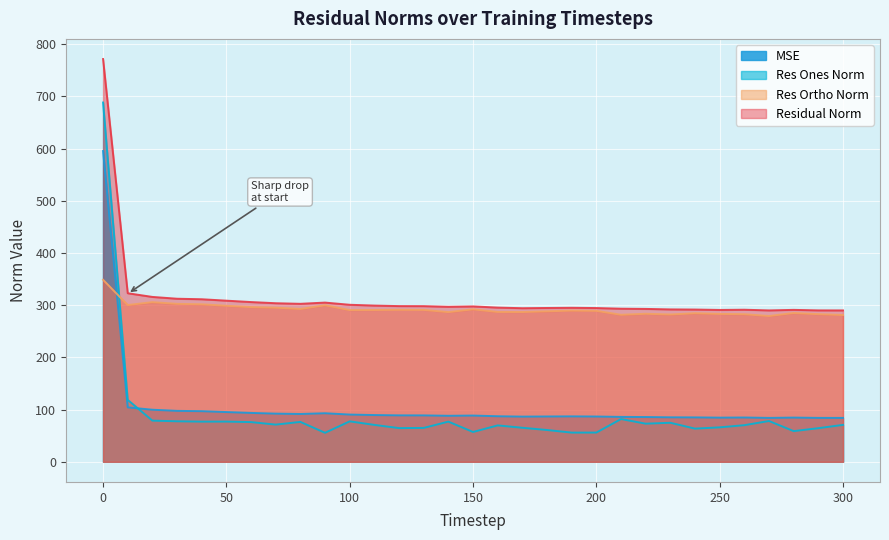

What is the sum of all res_ones_norm values?

2818.2